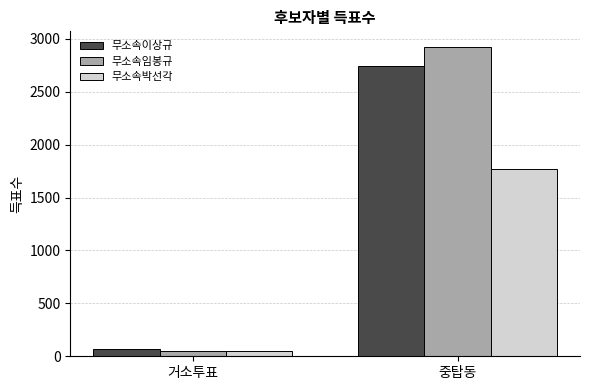

How many series are shown in this chart?

3